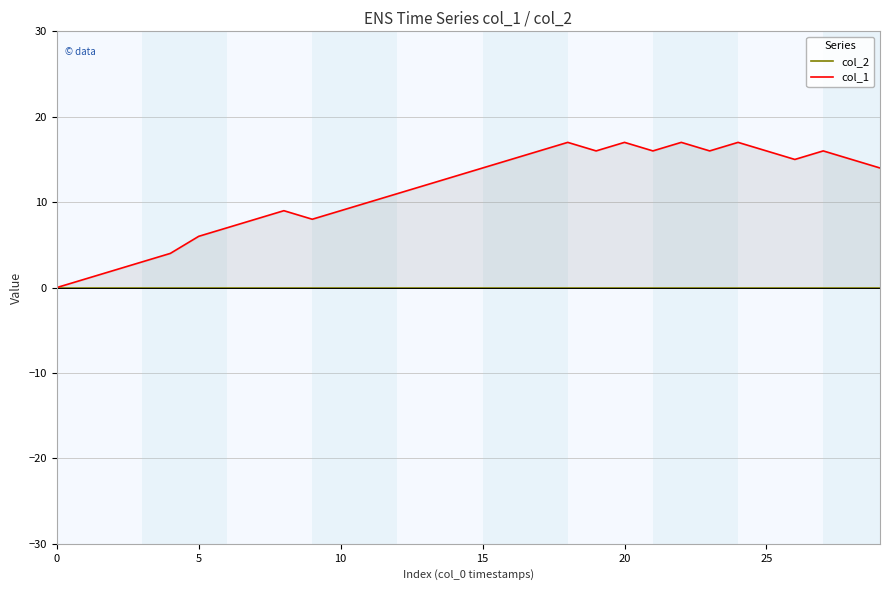

Between 5 and 19, which is larger?

5